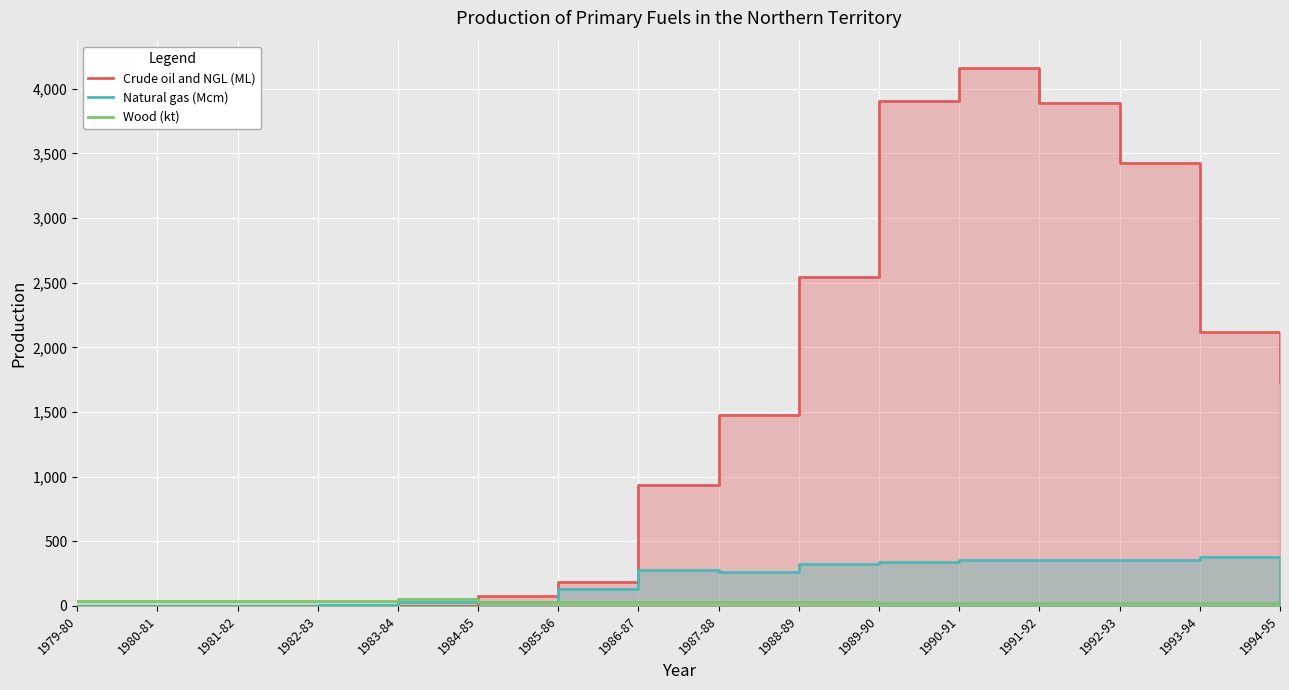

What is the label of the 9th point from the left?

1987-88